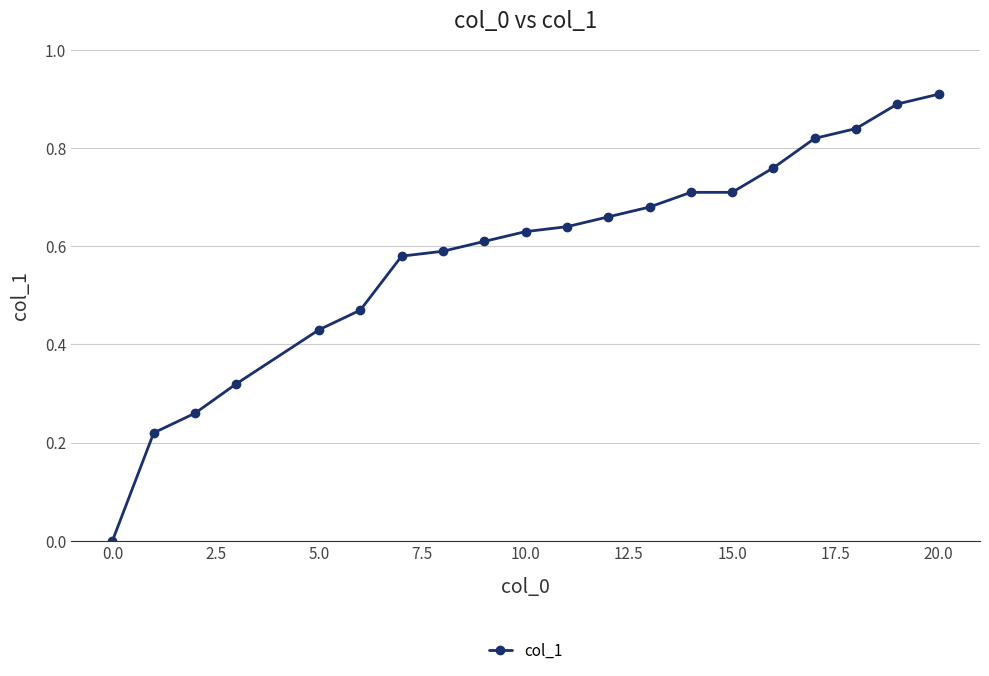

True or false: there are more than 2 points higher than both neighbors.

False